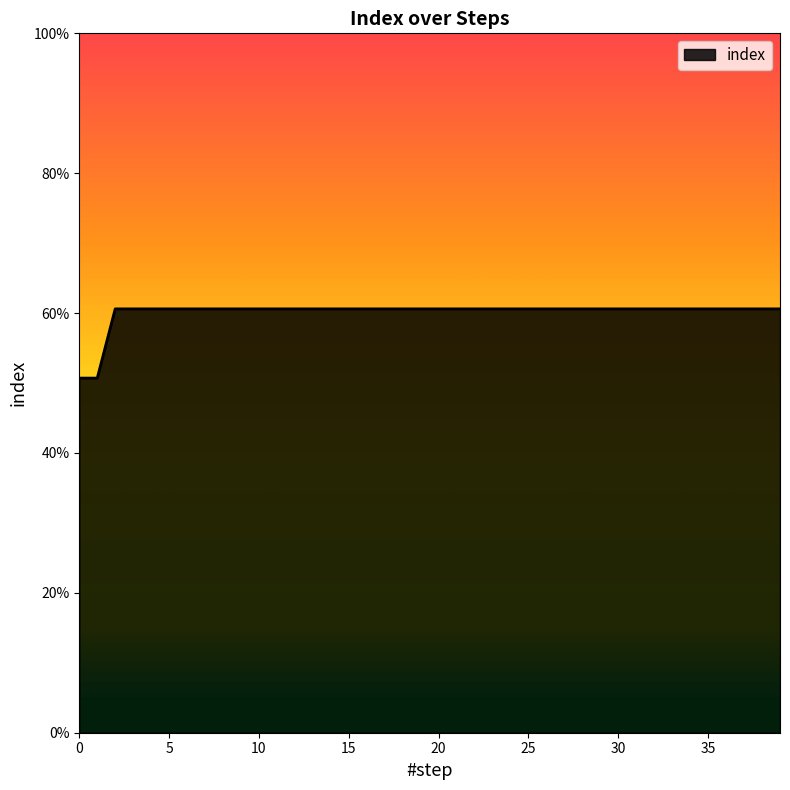

List the labels in order of value, largest first.

2, 3, 4, 5, 6, 7, 8, 9, 10, 11, 12, 13, 14, 15, 16, 17, 18, 19, 20, 21, 22, 23, 24, 25, 26, 27, 28, 29, 30, 31, 32, 33, 34, 35, 36, 37, 38, 39, 0, 1